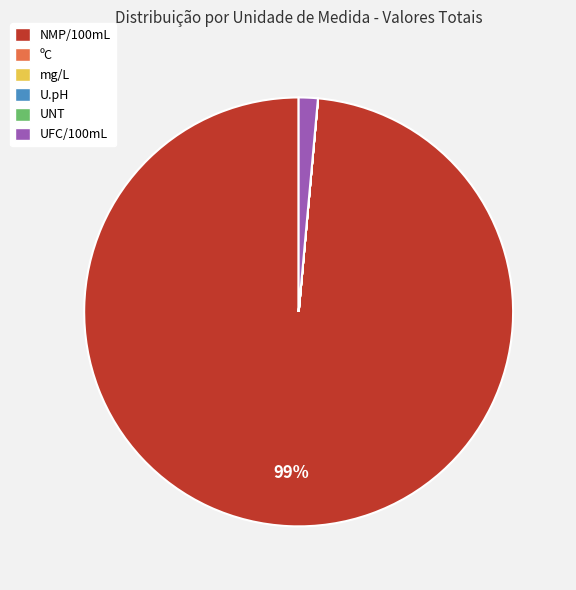

Which category has the biggest portion of the pie?

NMP/100mL